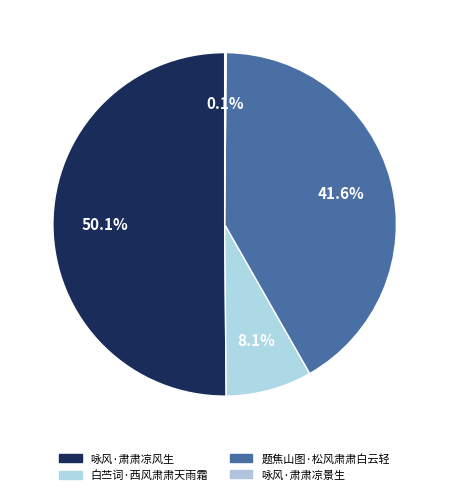

What is the largest slice in the pie chart?

咏风·肃肃凉风生